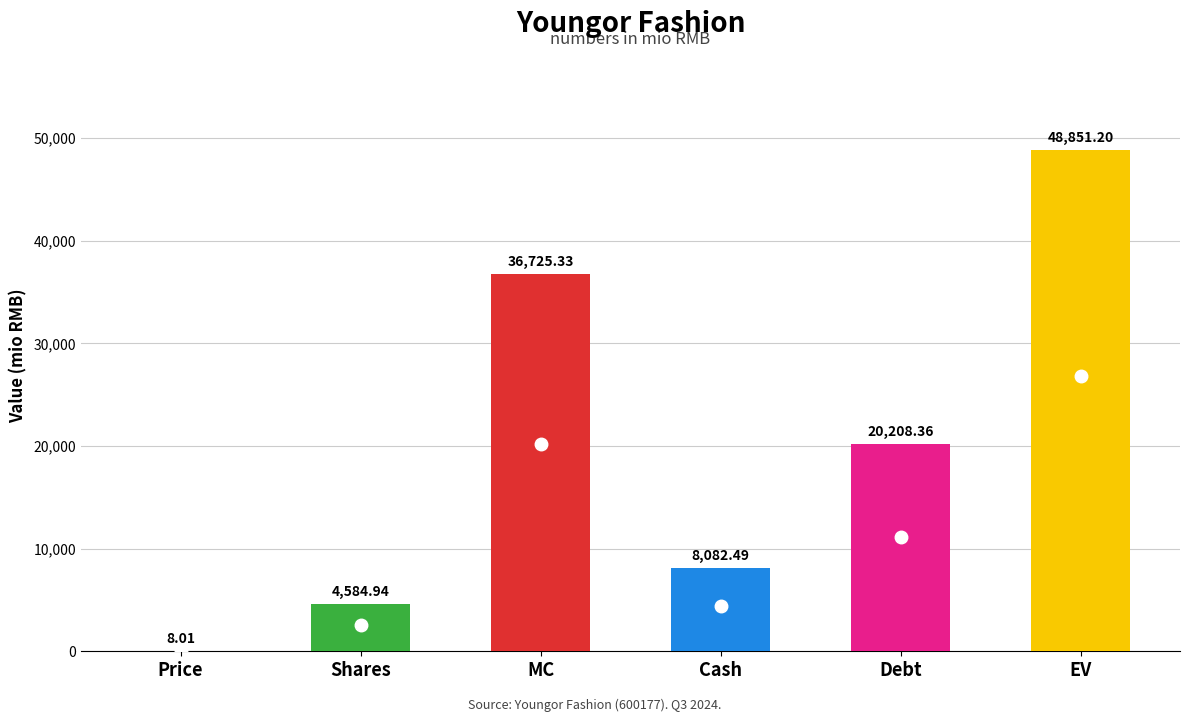

What is the change in value from Shares to Debt?

+15623.4